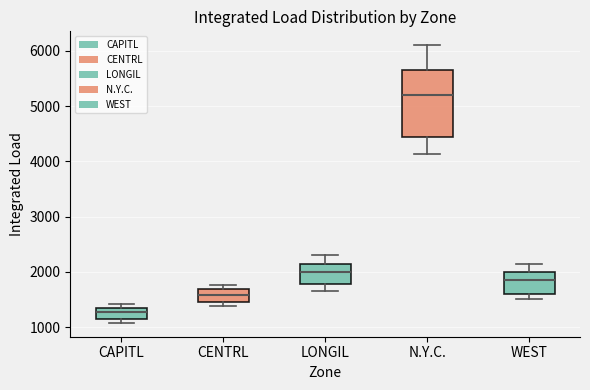

Where does the lower whisker of the box for N.Y.C. end on the y-axis? The values are not printed on the chart, so give them approximately, as read against the axis.

4100